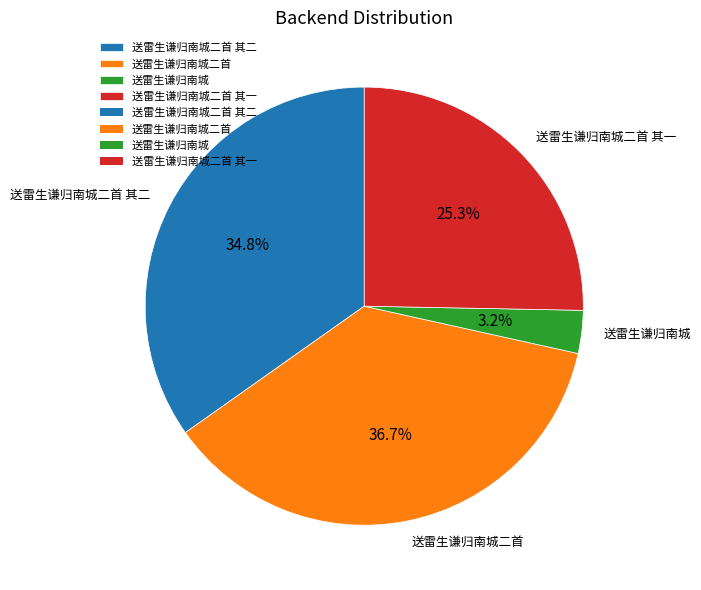

How many slices are in this pie chart?

4